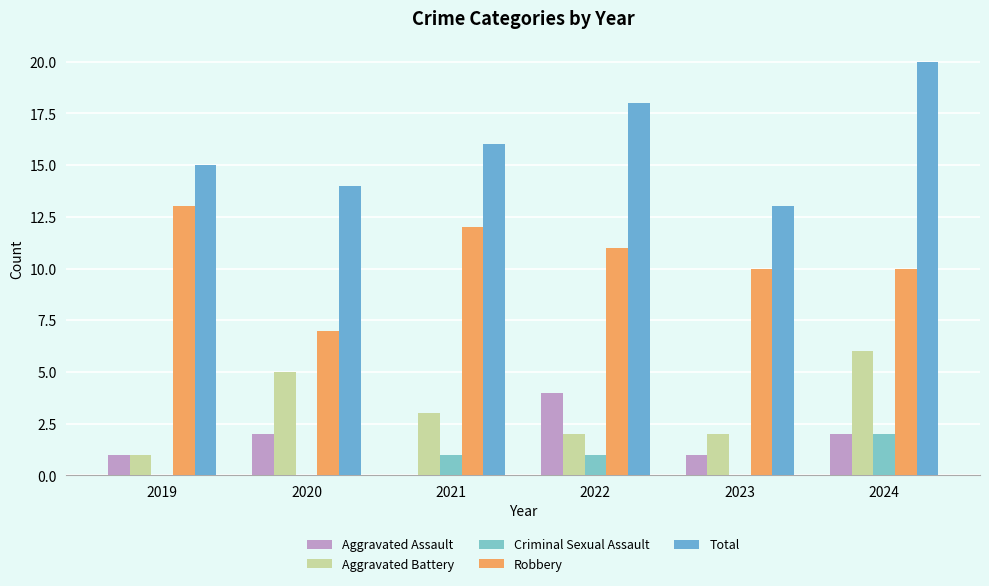

The value of Robbery at 2023 is 15. True or false?

False